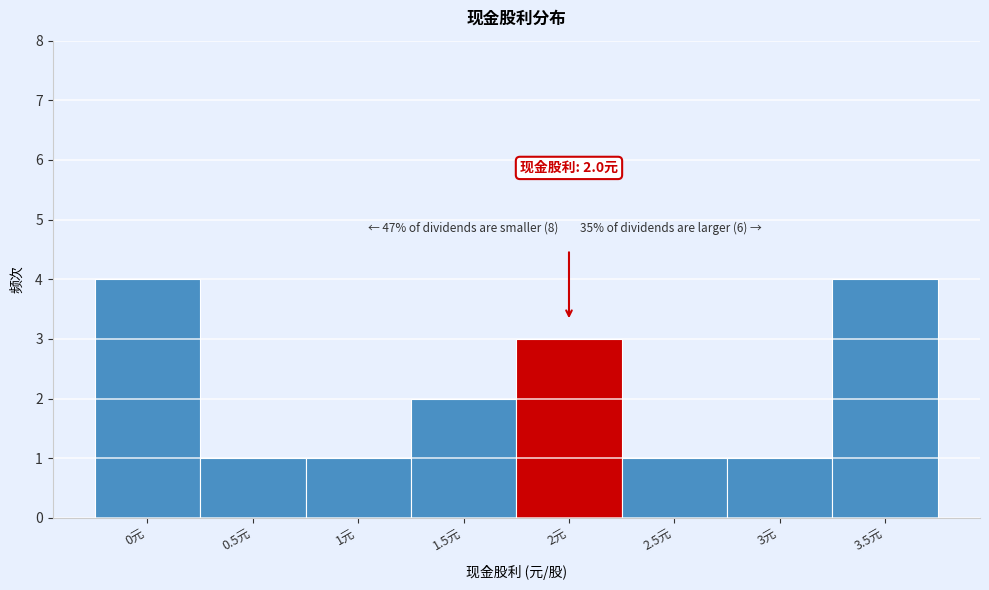

Reading left to right, extract all data points from this chart.

0元=4	0.5元=1	1元=1	1.5元=2	2元=3	2.5元=1	3元=1	3.5元=4